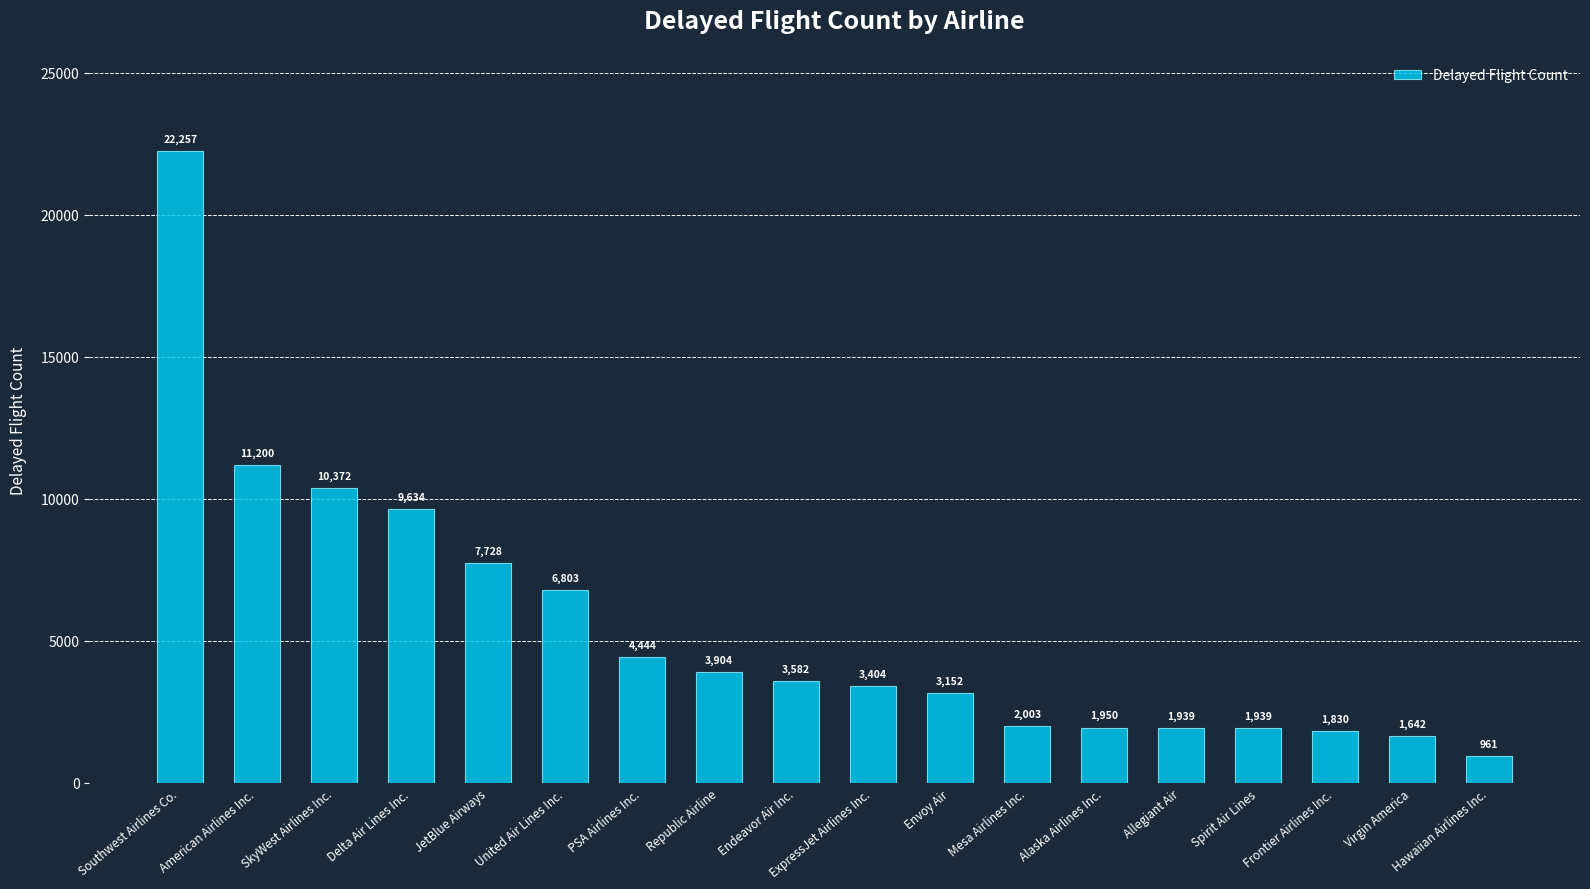

What is the approximate value at Endeavor Air Inc.?

3582